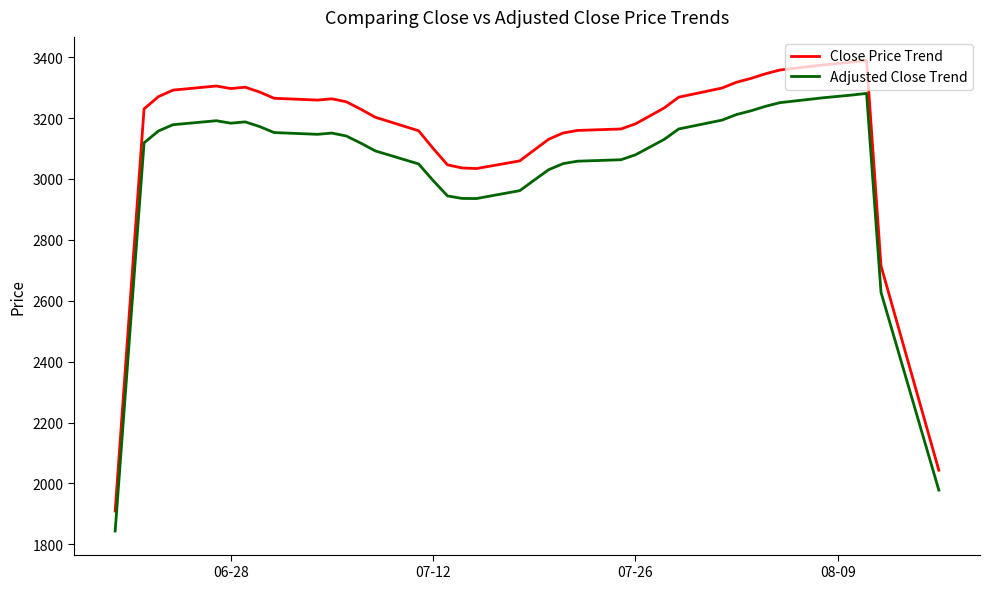

True or false: Close Price Trend has more than 1 points higher than both neighbors.

True